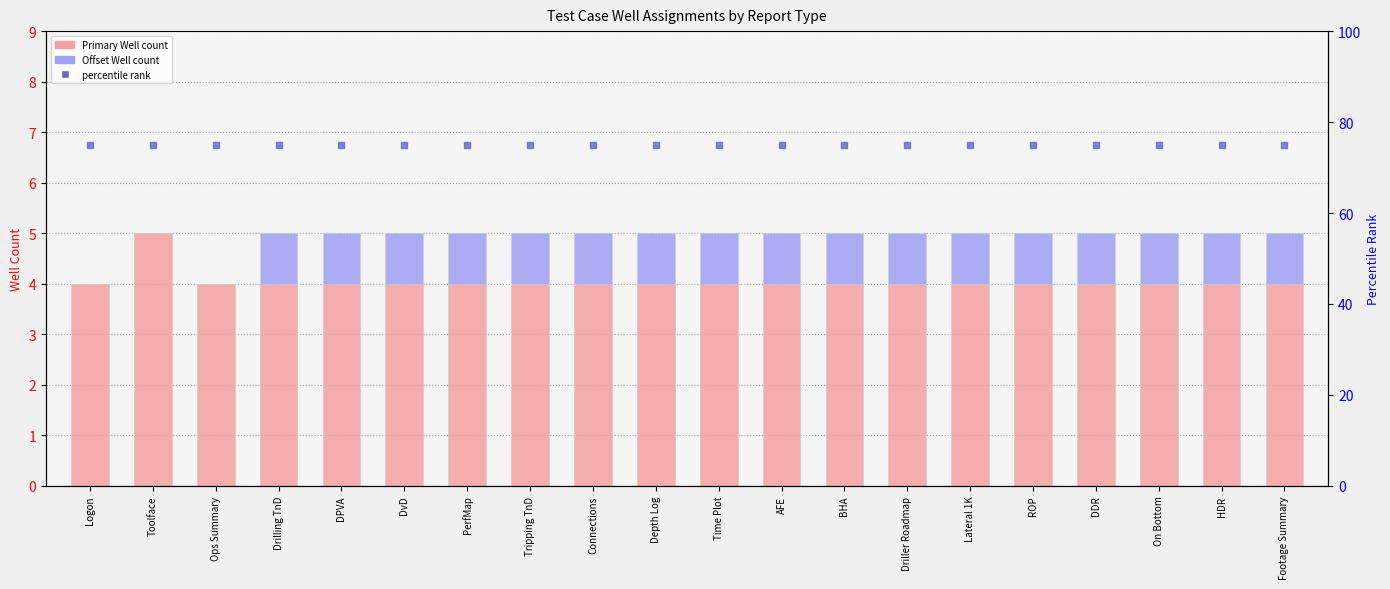

What is the difference between the maximum and minimum values in the Offset Well series?

1